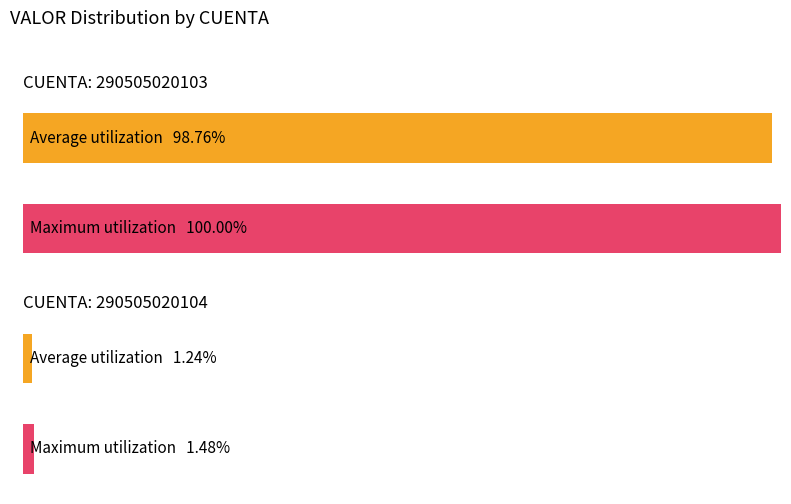

Which series changed the most between 290505020103 and 290505020104?

Maximum utilization